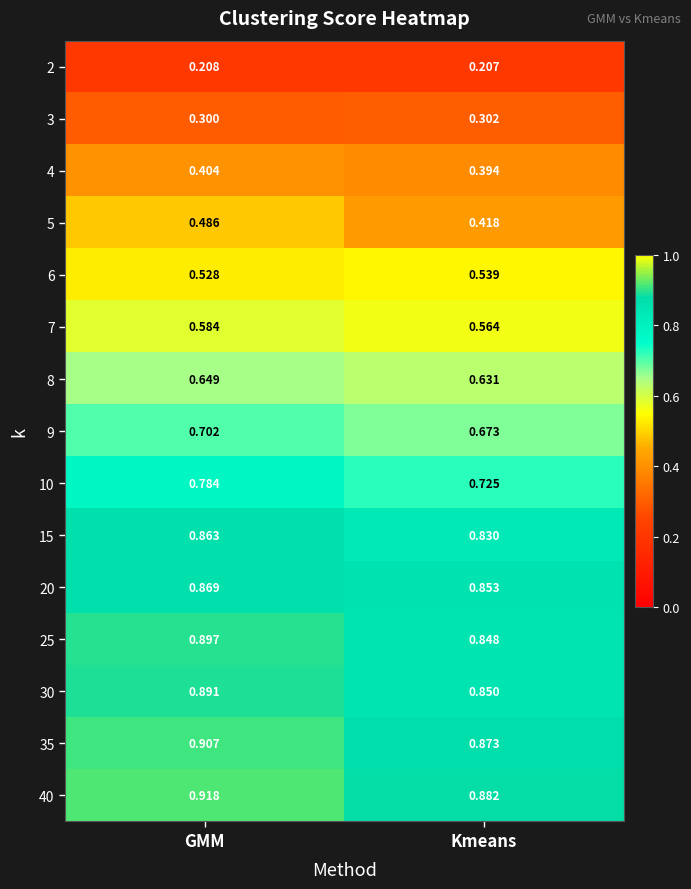

Which series changed the most between GMM and Kmeans?

5